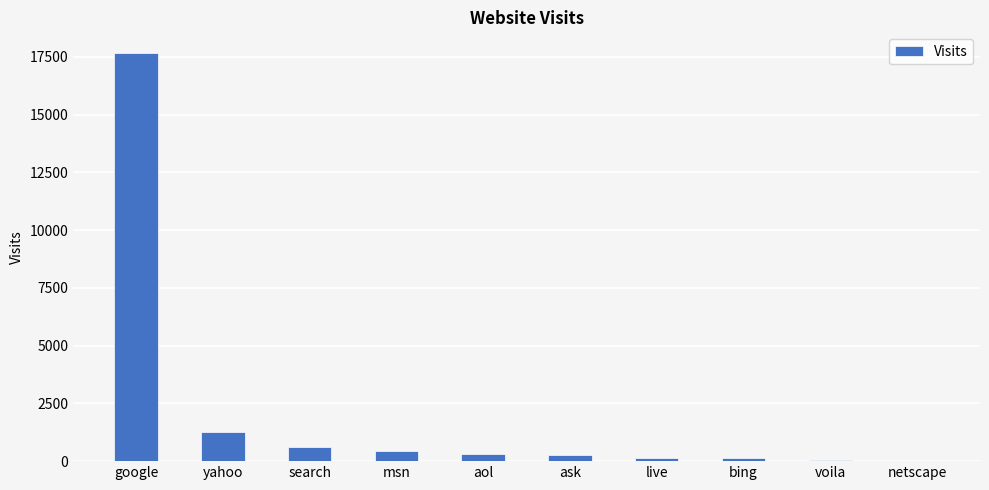

What is the sum of all values?

20880